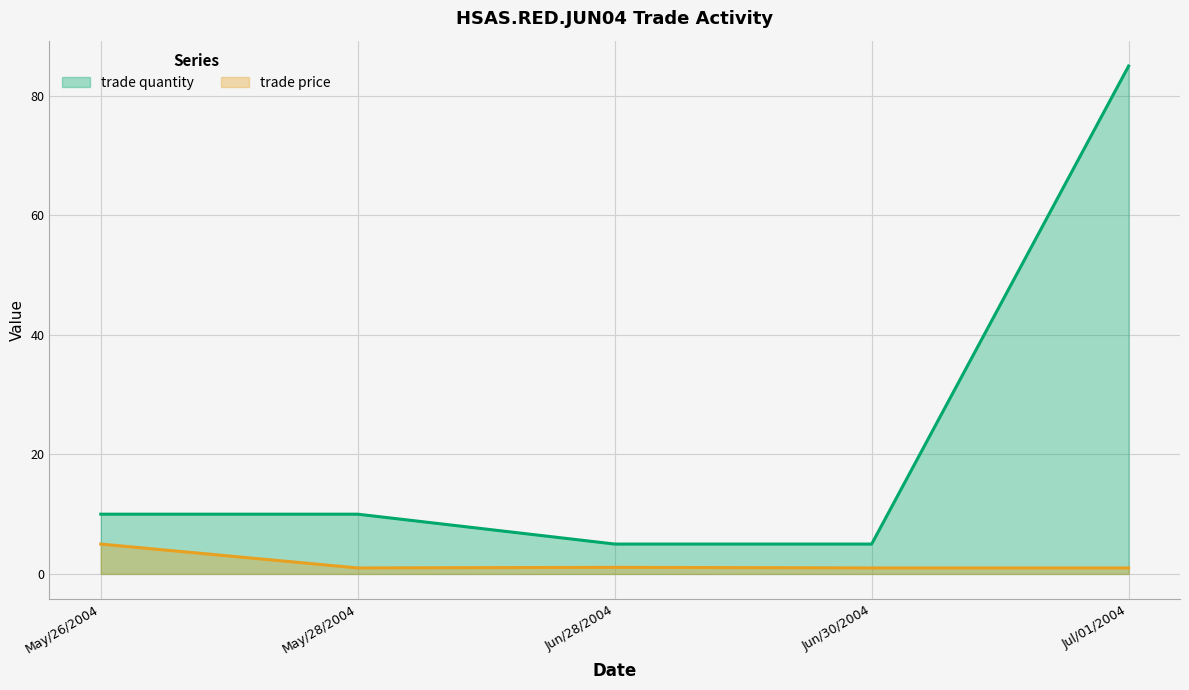

What is the label of the 2nd point from the left?

May/28/2004